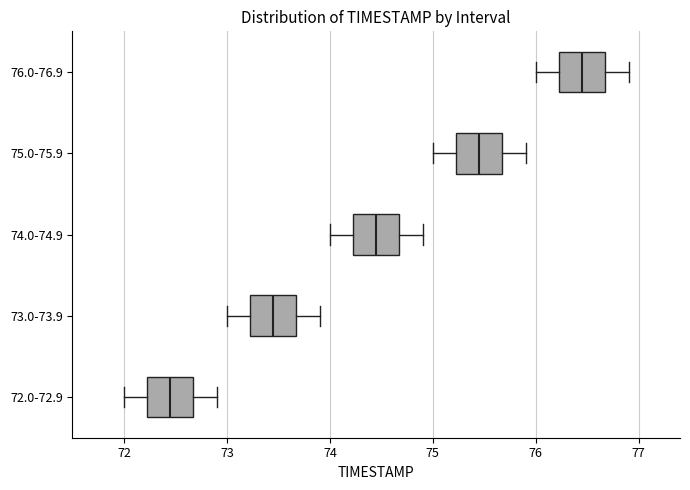

Reading bottom to top, read every box against the x-axis: the position of its median line, the range the box covers, and the ends of its whiskers. The values are not printed on the chart, so give them approximately, as read against the axis.

72.0-72.9: median 72.5, box 72.2 to 72.7, whiskers 72.0 to 72.9
73.0-73.9: median 73.5, box 73.2 to 73.7, whiskers 73.0 to 73.9
74.0-74.9: median 74.5, box 74.2 to 74.7, whiskers 74.0 to 74.9
75.0-75.9: median 75.5, box 75.2 to 75.7, whiskers 75.0 to 75.9
76.0-76.9: median 76.5, box 76.2 to 76.7, whiskers 76.0 to 76.9